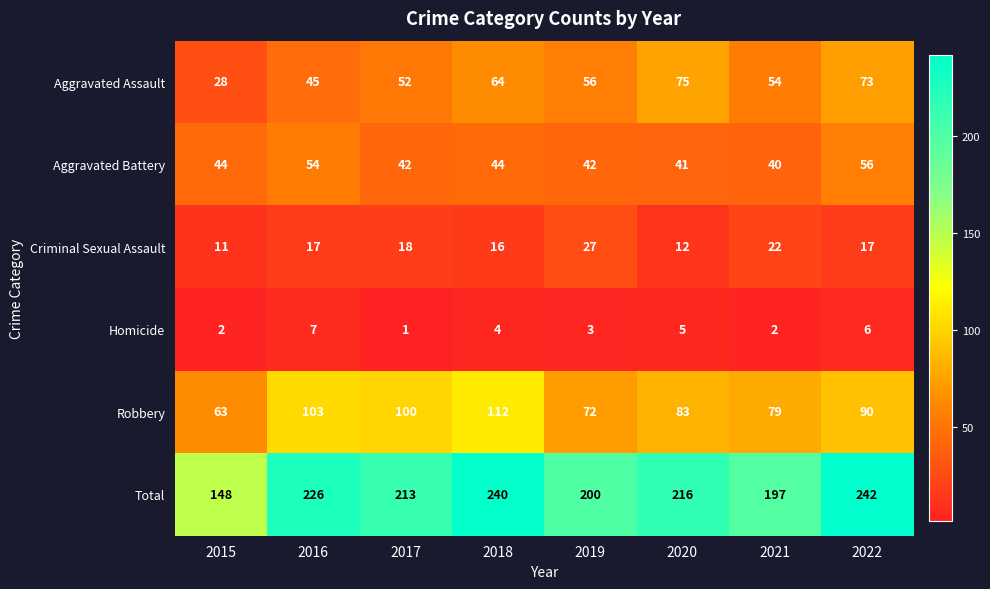

Read the Criminal Sexual Assault value at 2016.

17